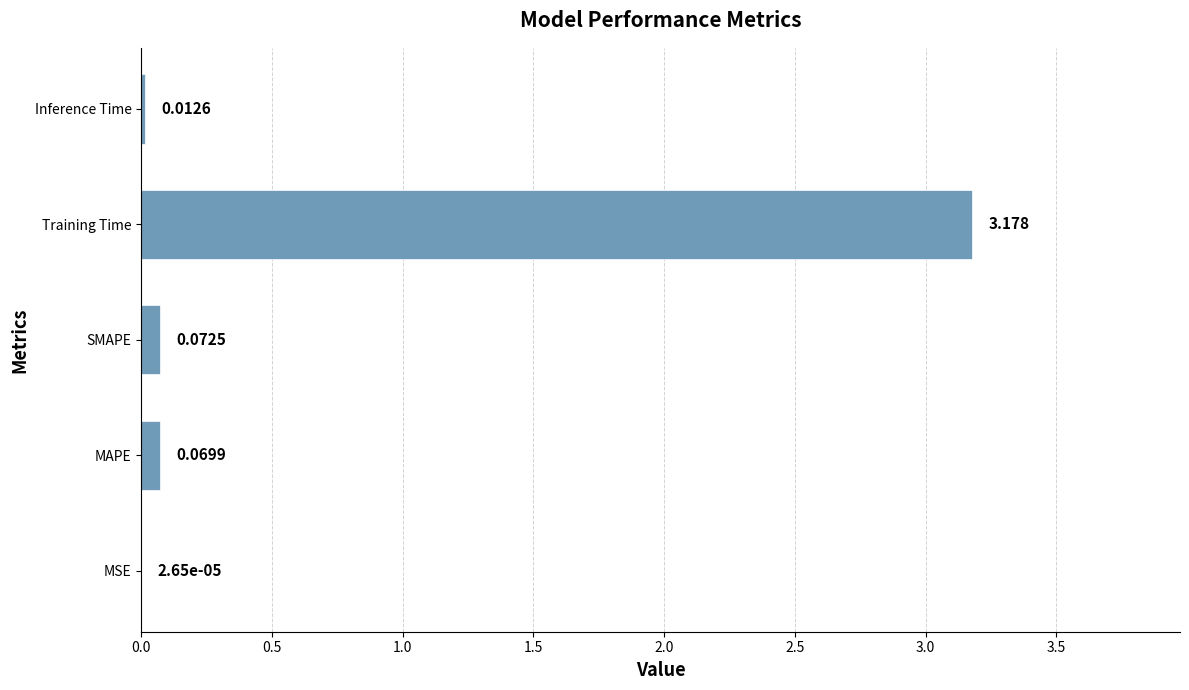

Which category has the highest value across all series?

Training Time